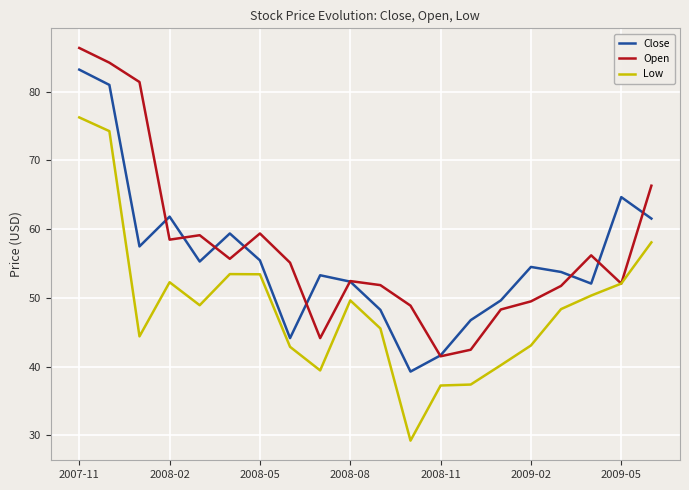

In Close, how many points are higher than both neighbors (excluding endpoints)?

5